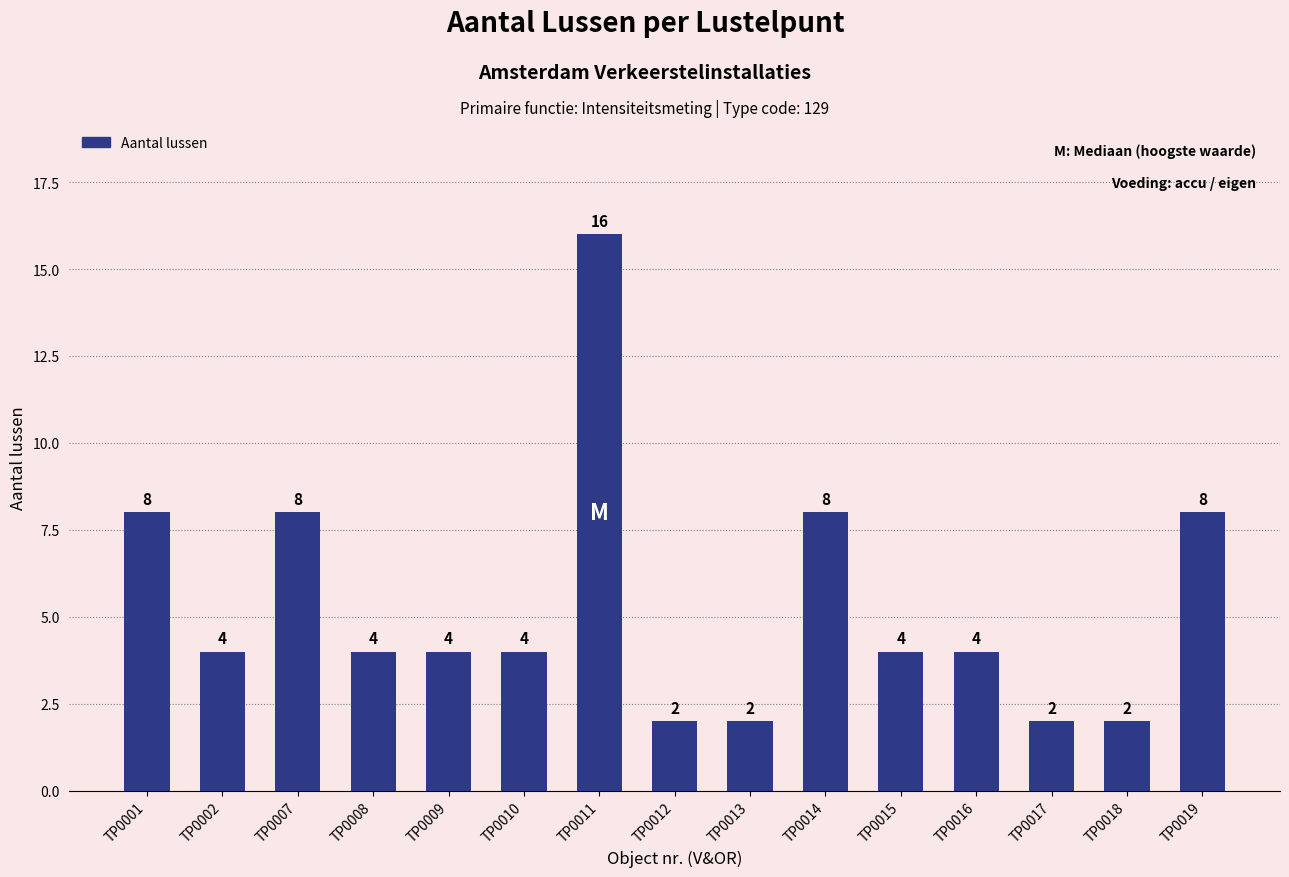

Reading left to right, extract all data points from this chart.

8	4	8	4	4	4	16	2	2	8	4	4	2	2	8